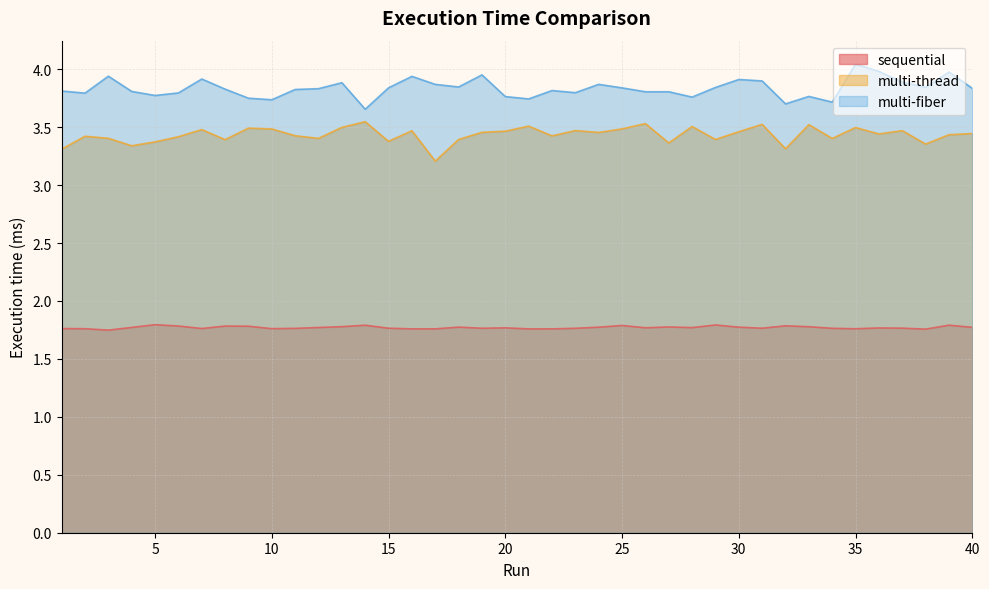

True or false: multi-fiber and sequential intersect in this chart.

False